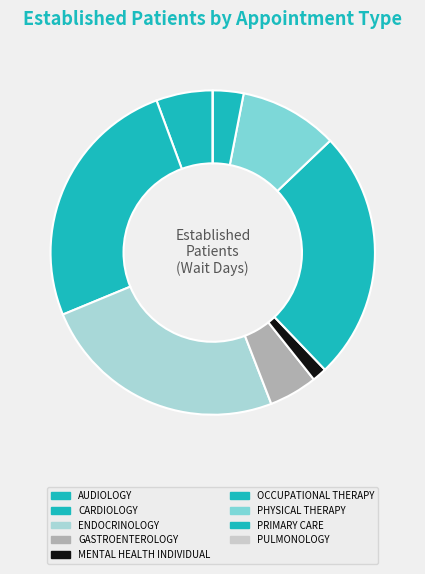

The AUDIOLOGY slice represents 6% of the pie. True or false?

True